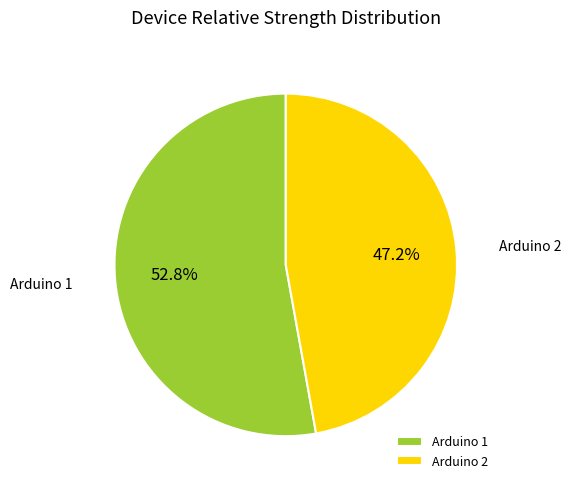

To the nearest percent, what is the difference between the Arduino 1 and Arduino 2 slice percentages?

6%